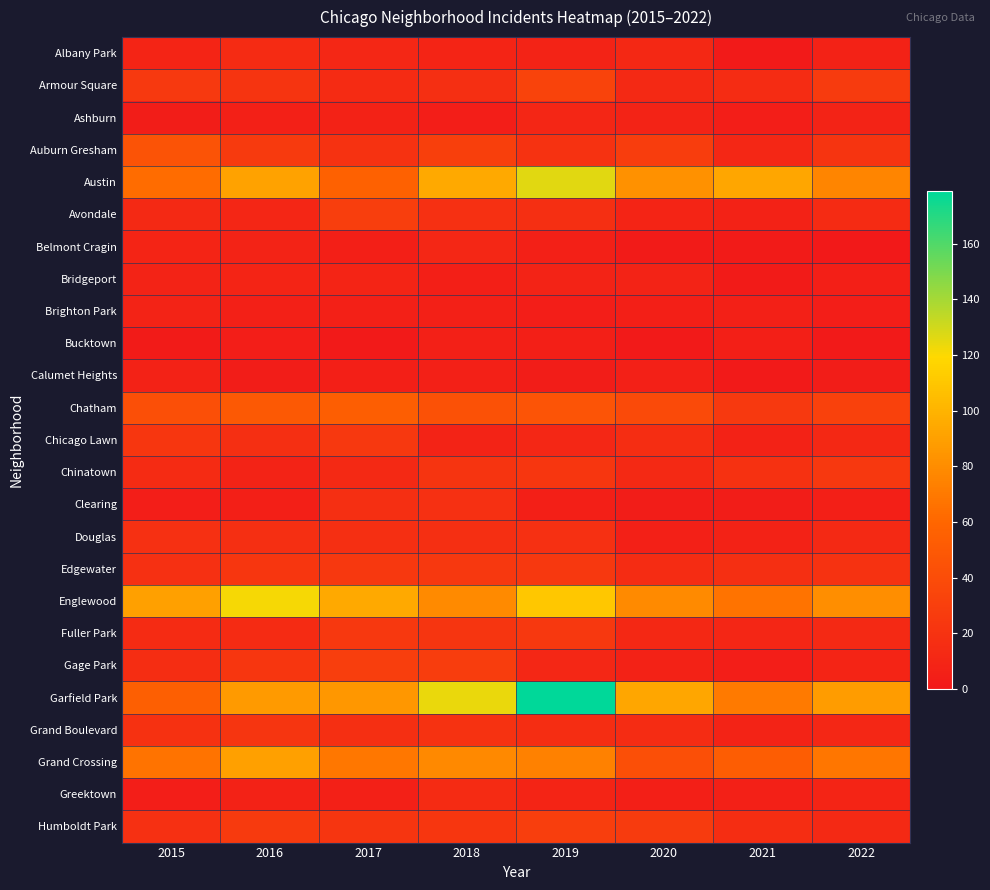

Which series has the widest spread of values?

Garfield Park